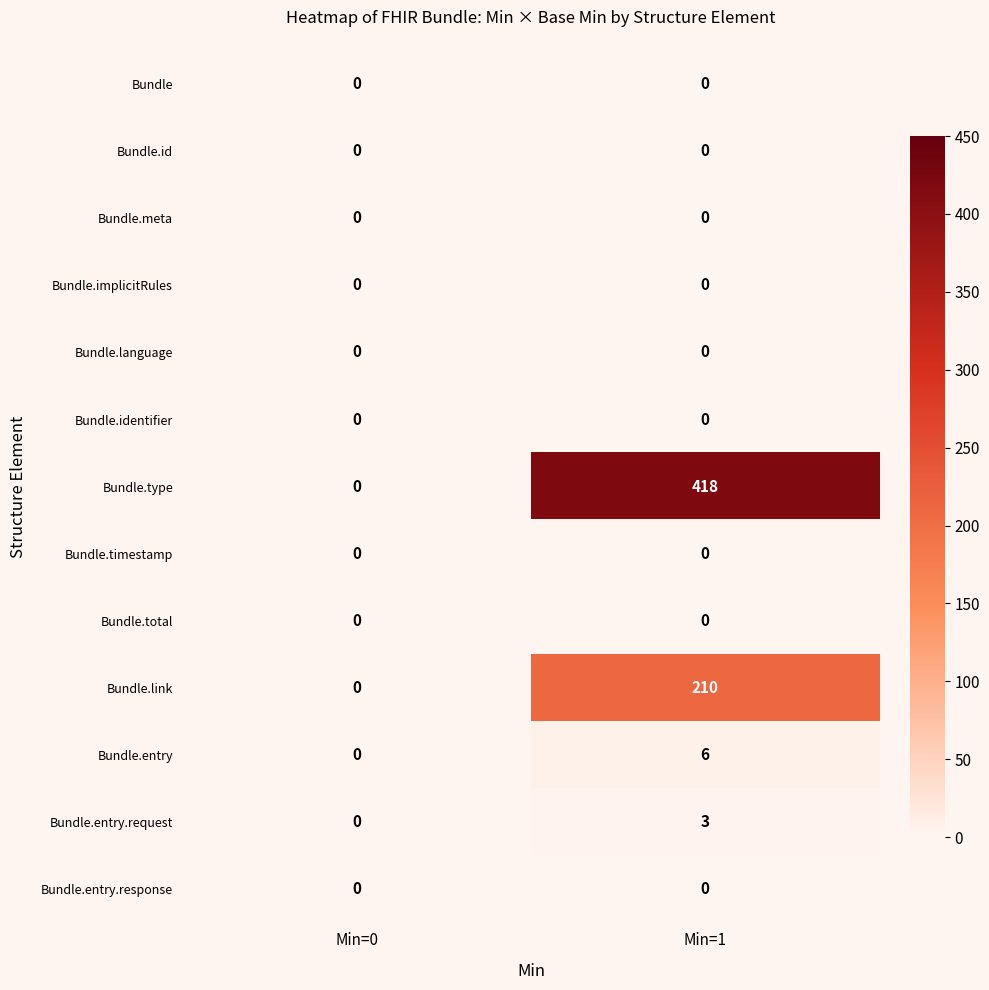

Reading left to right, list all the values displayed in this chart.

Bundle: 0	0
Bundle.id: 0	0
Bundle.meta: 0	0
Bundle.implicitRules: 0	0
Bundle.language: 0	0
Bundle.identifier: 0	0
Bundle.type: 0	418
Bundle.timestamp: 0	0
Bundle.total: 0	0
Bundle.link: 0	210
Bundle.entry: 0	6
Bundle.entry.request: 0	3
Bundle.entry.response: 0	0